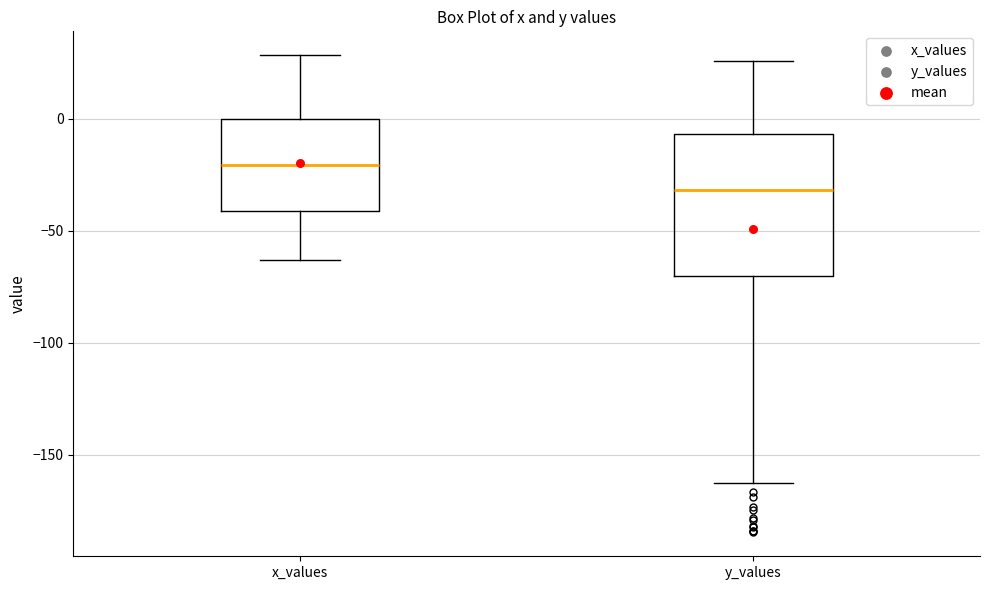

Which box is the tallest, from its lower edge to its upper edge?

y_values